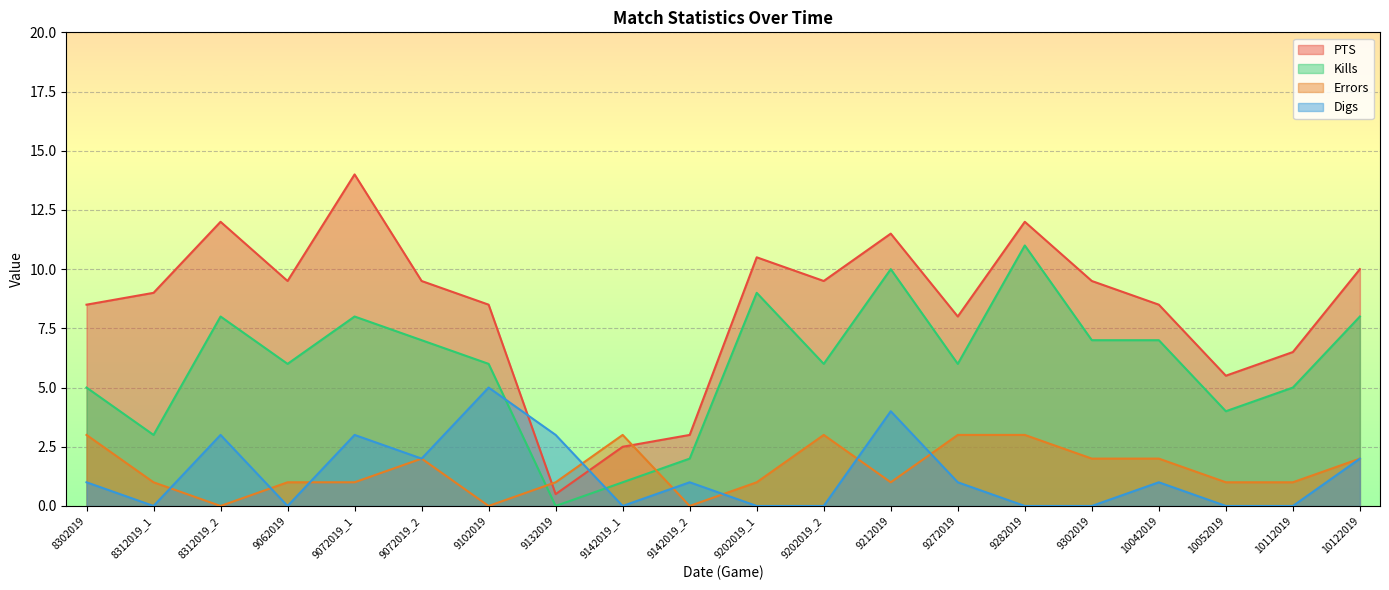

Rank the series at 9272019 from lowest to highest value.

Digs, Errors, Kills, PTS